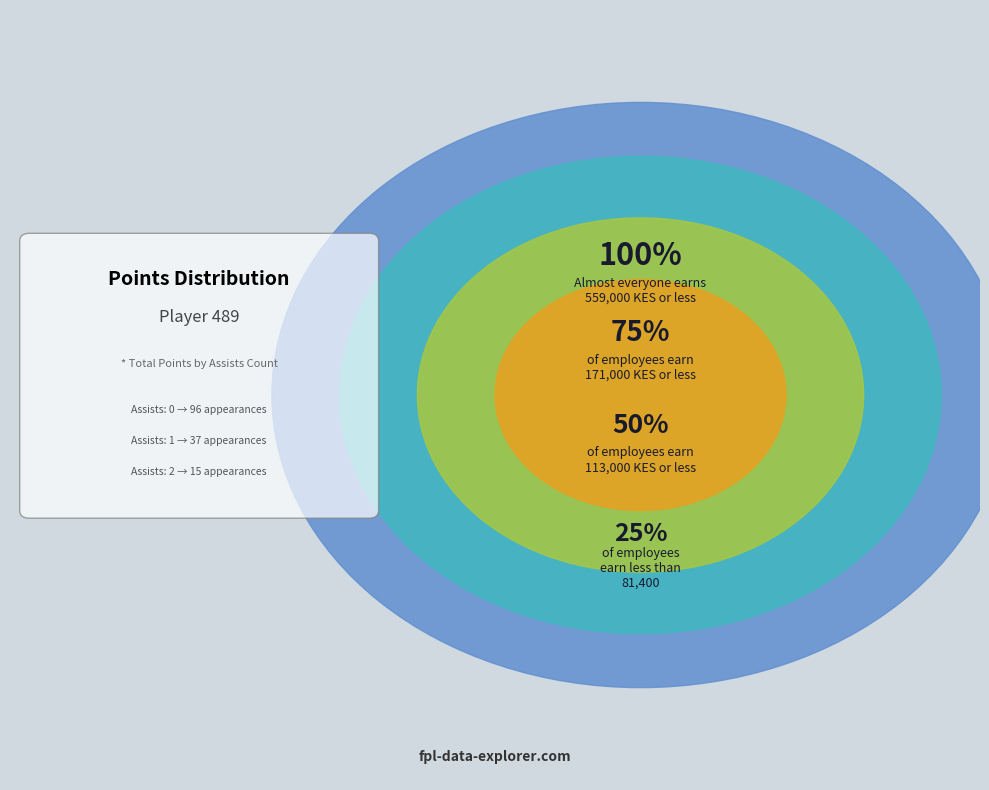

Rank the categories by value from highest to lowest.

100%, 75%, 50%, 25%